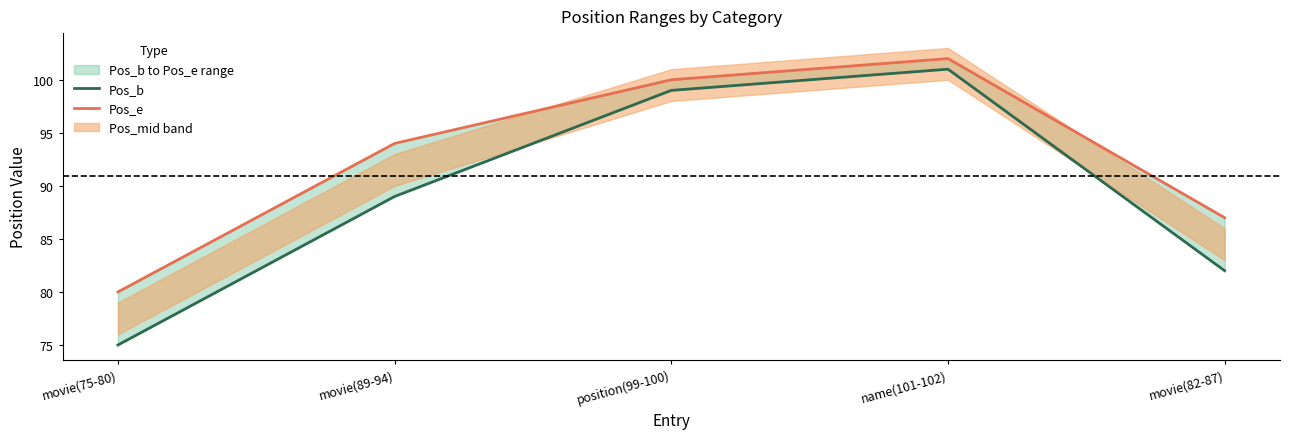

True or false: Pos_e and Pos_b intersect in this chart.

False